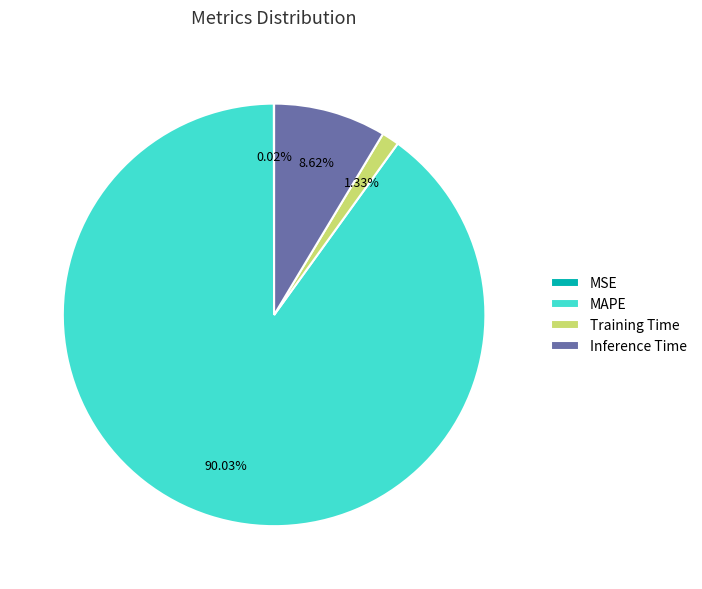

The Inference Time slice represents 9% of the pie. True or false?

True